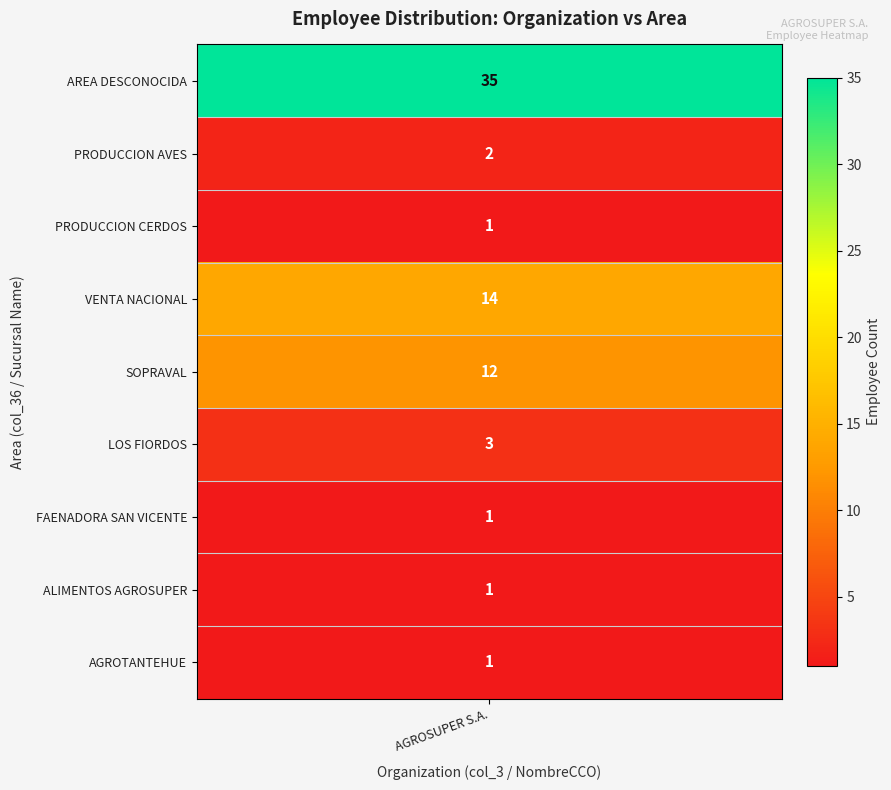

What is the change in value from AREA DESCONOCIDA to PRODUCCION AVES?

-33